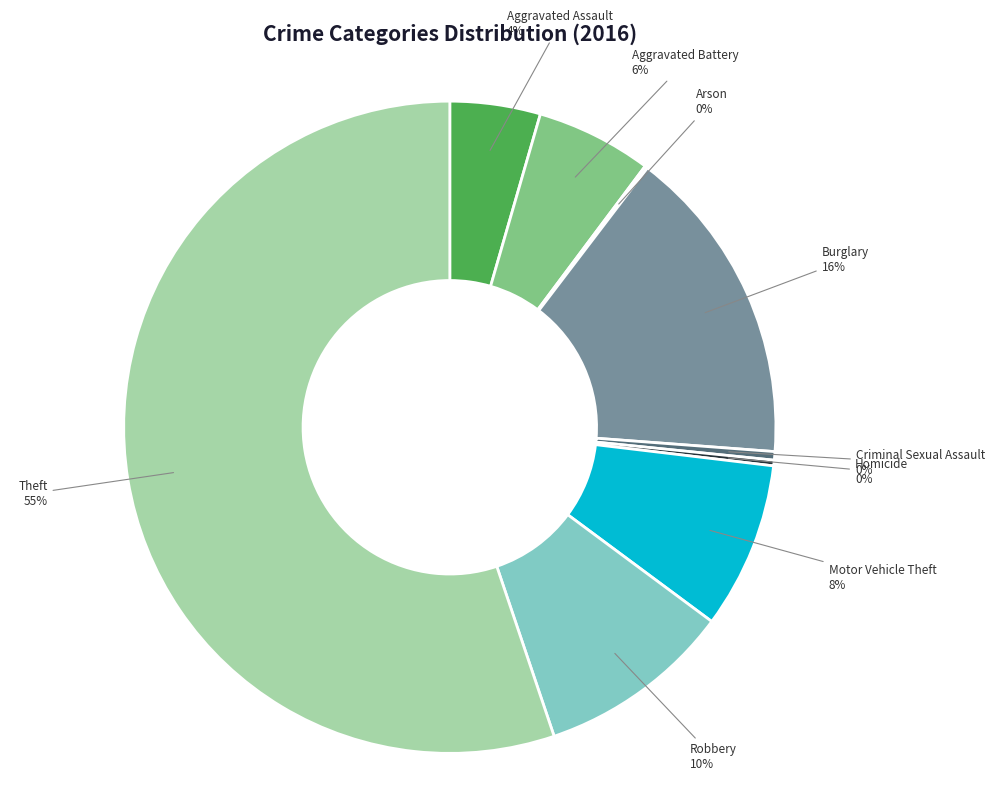

To the nearest percent, what portion does Aggravated Battery represent?

6%